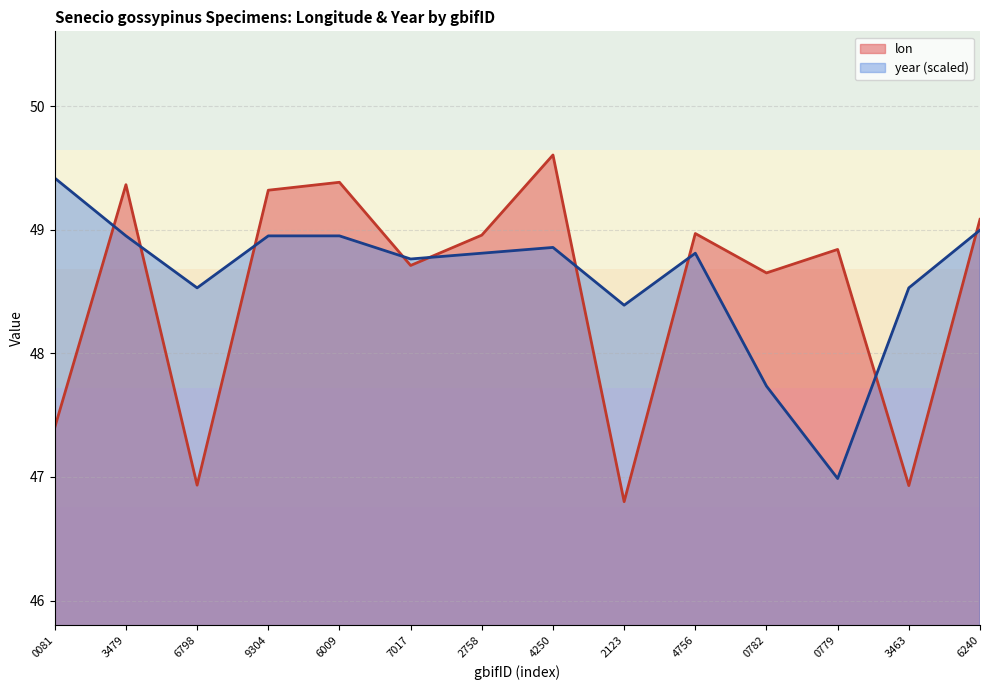

What is the difference between the maximum and second lowest values in the year series?

1.7